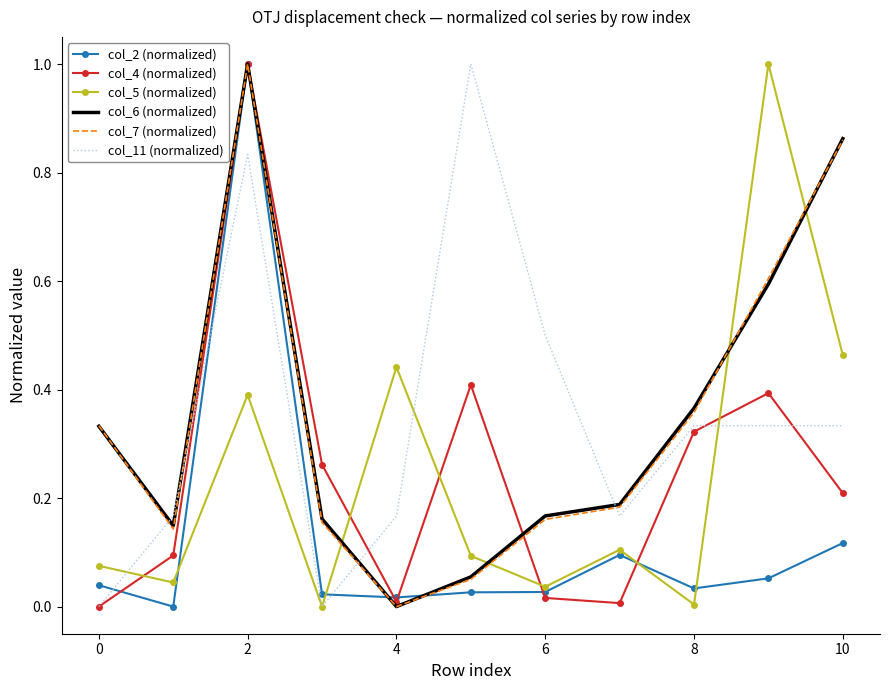

Which series ends up on top after the final intersection of col_11 (normalized) and col_2 (normalized)?

col_11 (normalized)